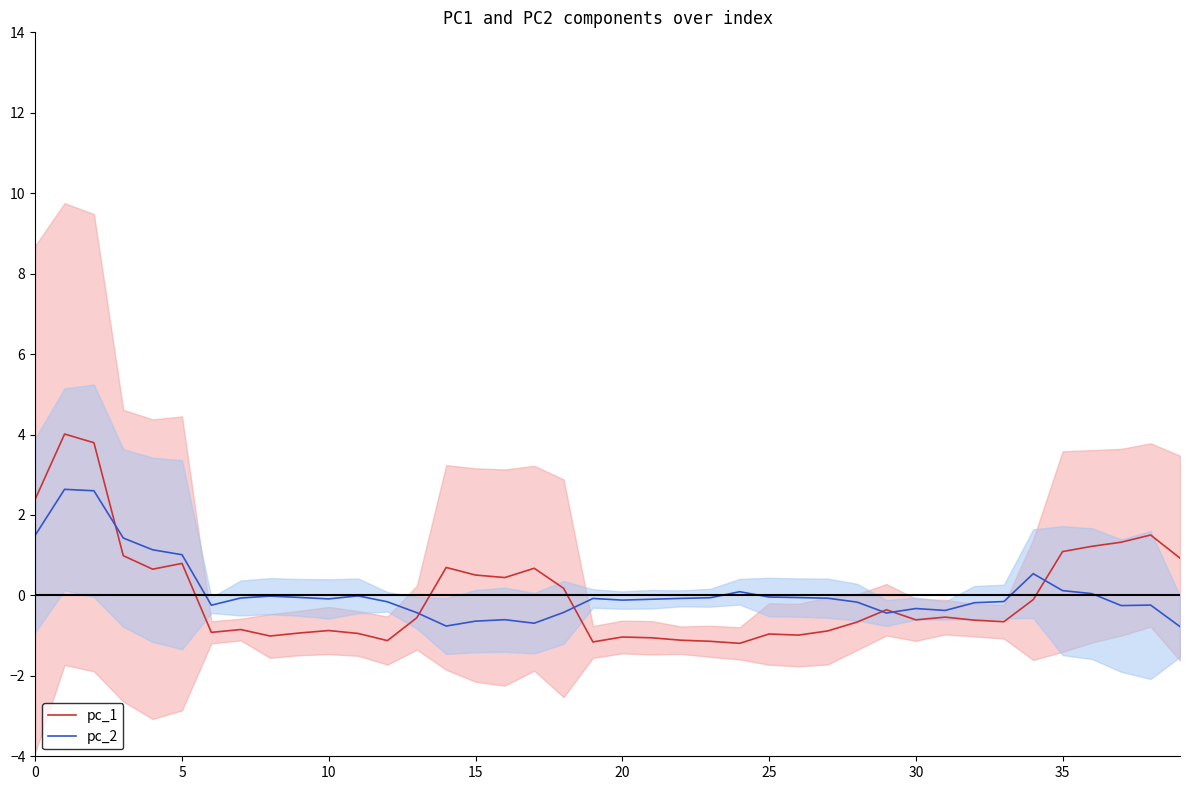

List the series in order of their overall mean, highest first.

pc_2, pc_1